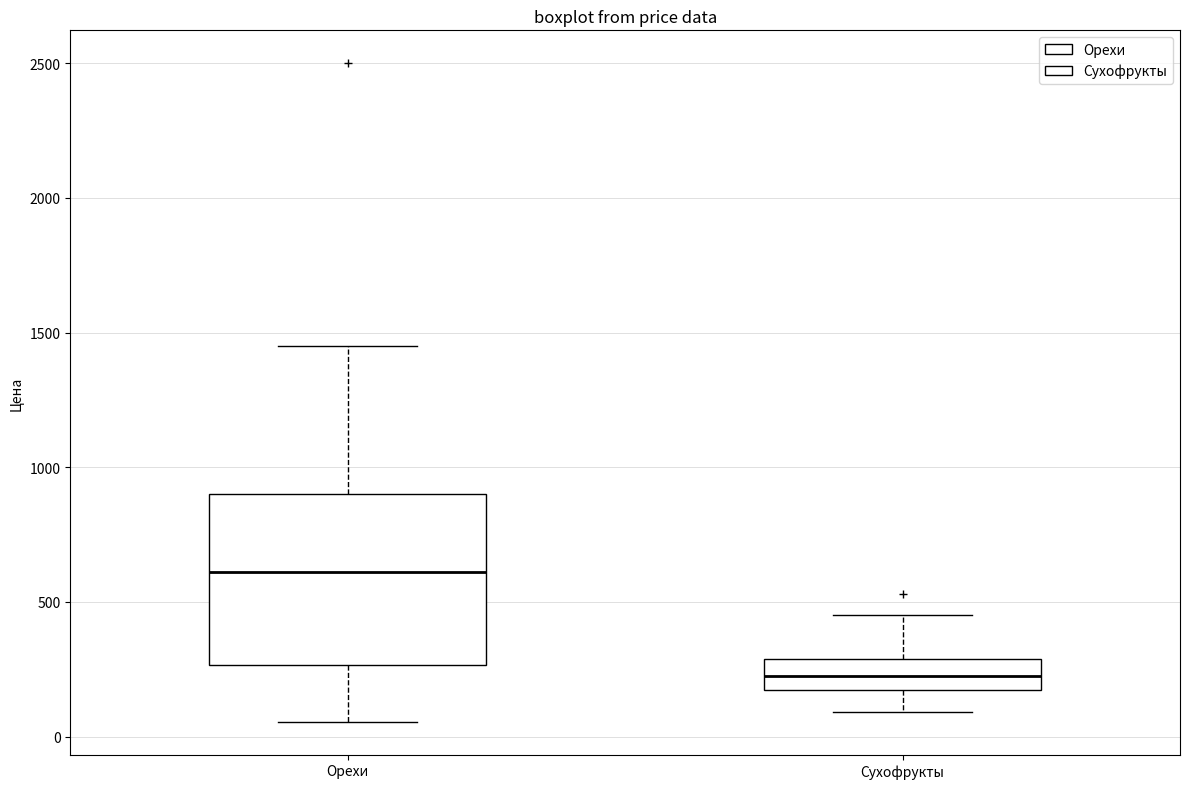

Reading left to right, read every box against the y-axis: the position of its median line, the range the box covers, and the ends of its whiskers. The values are not printed on the chart, so give them approximately, as read against the axis.

Орехи: median 600, box 250 to 900, whiskers 50 to 1450
Сухофрукты: median 250, box 200 to 300, whiskers 100 to 450